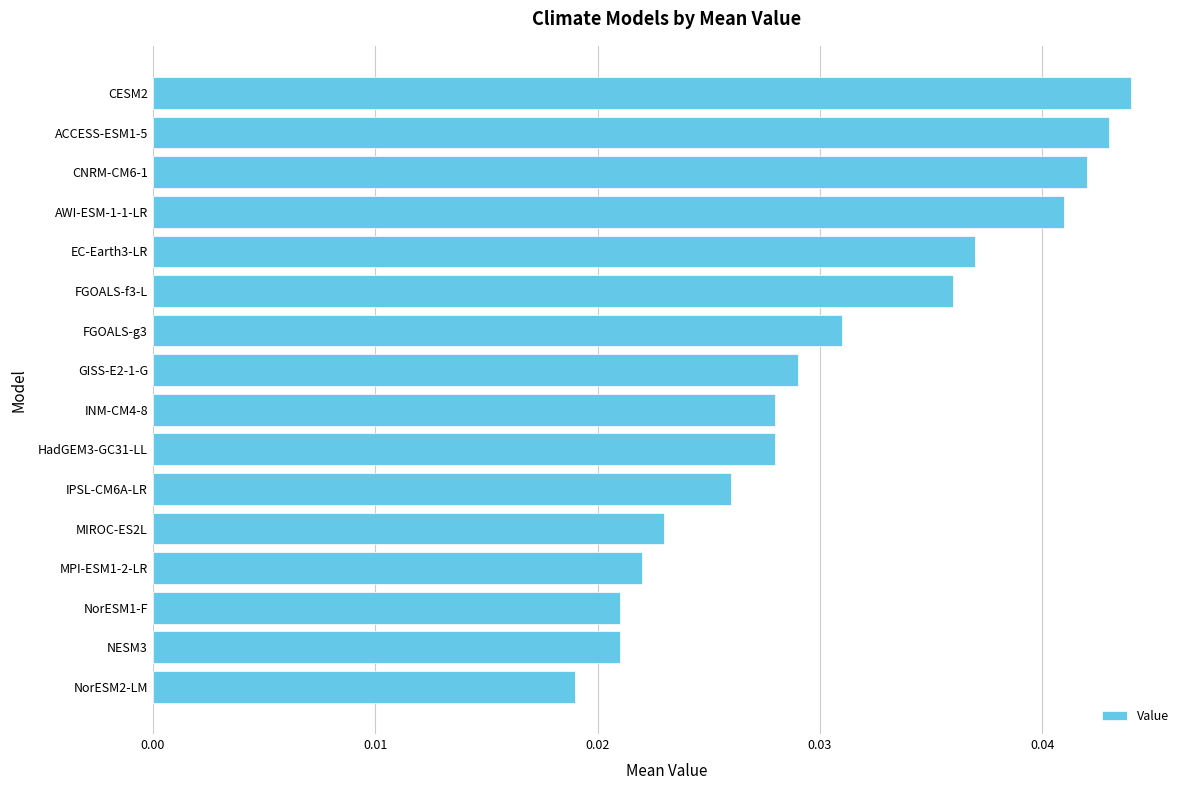

What is the sum of all values?

0.5